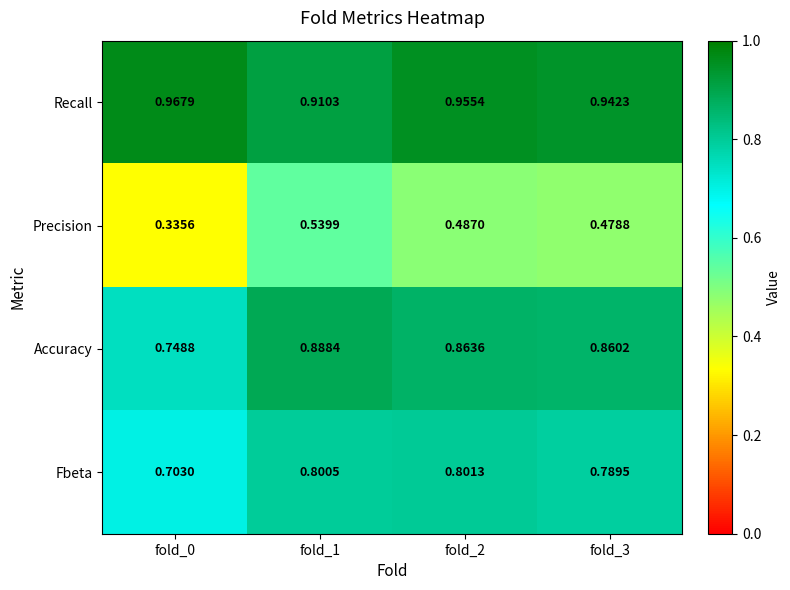

How many data points does each series have?

4